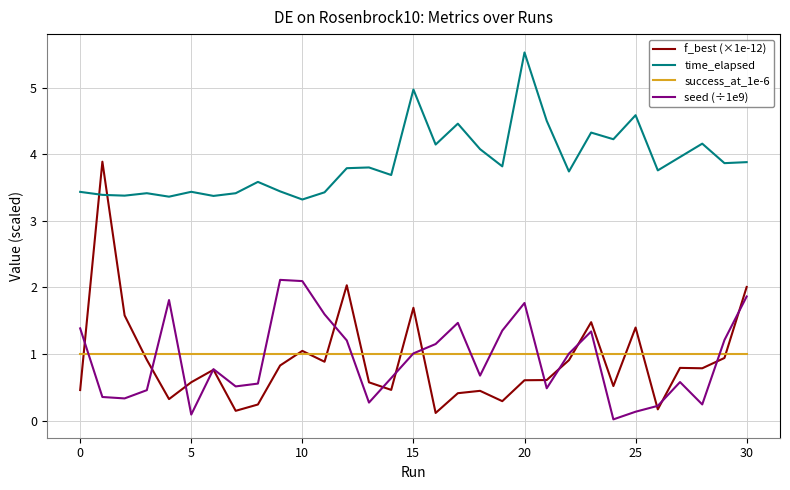

True or false: success_at_1e-6 and time_elapsed intersect in this chart.

False